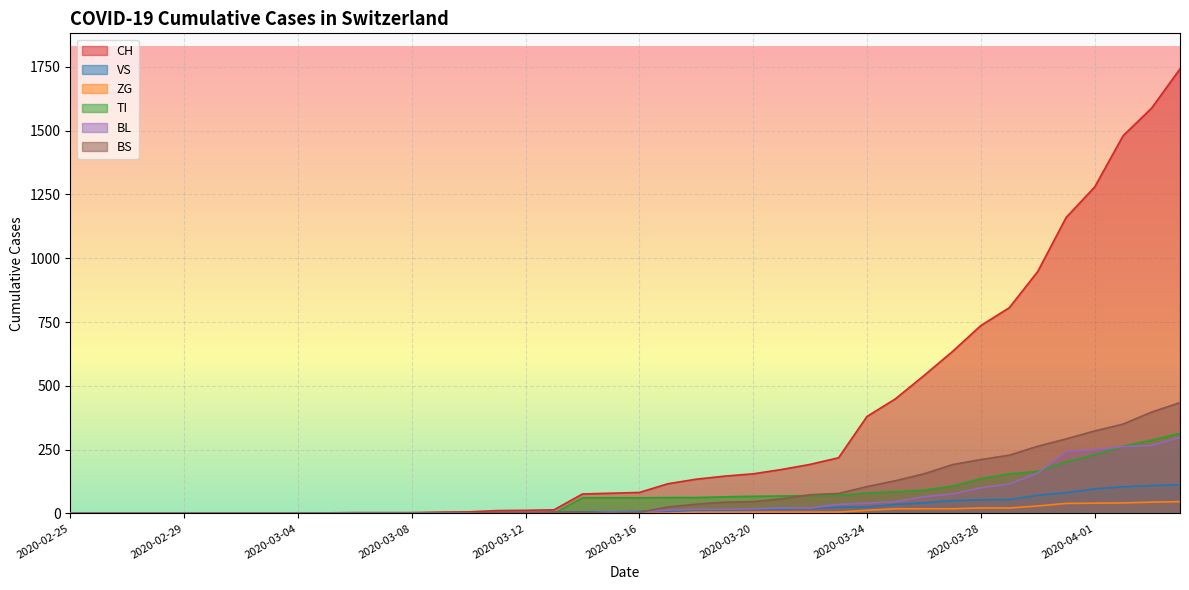

Read the BS value at 2020-04-02.

350